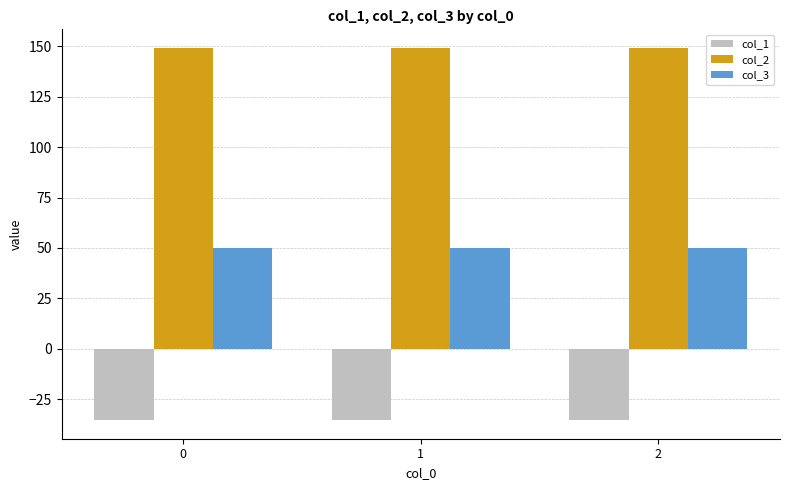

Is the value of col_1 at 0 greater than the value of col_2 at 0?

No